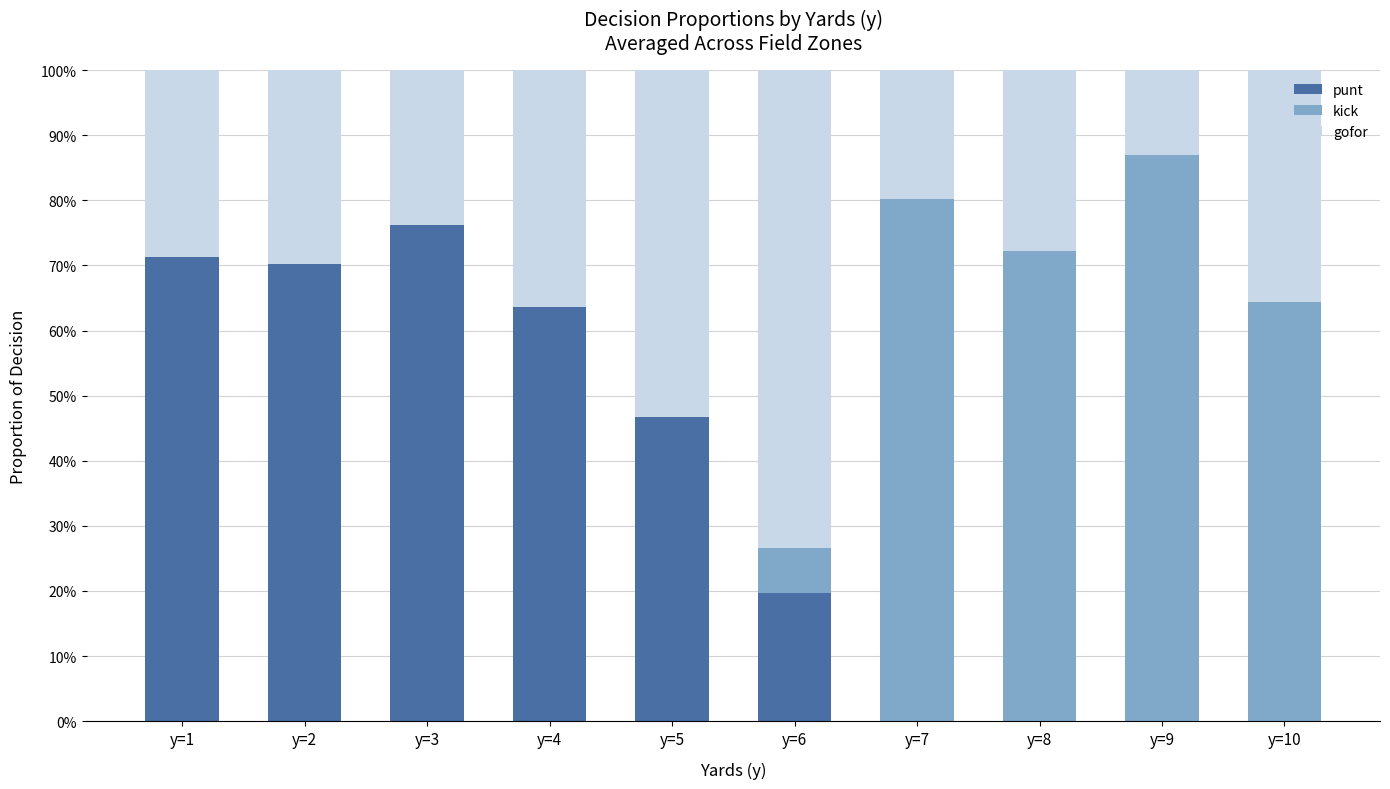

What is the total value across all series at y=3?

1.0